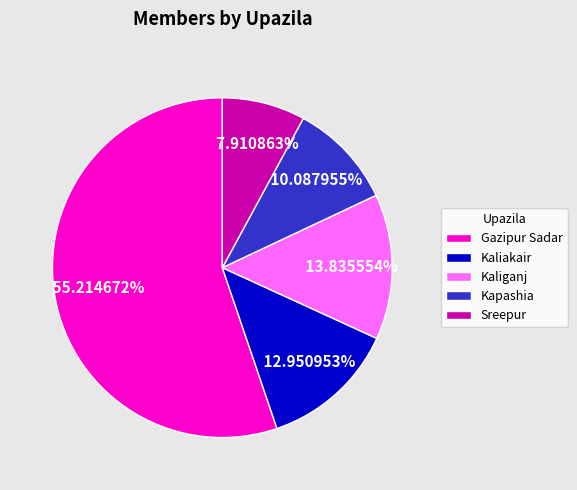

Rank the categories by value from lowest to highest.

Sreepur, Kapashia, Kaliakair, Kaliganj, Gazipur Sadar